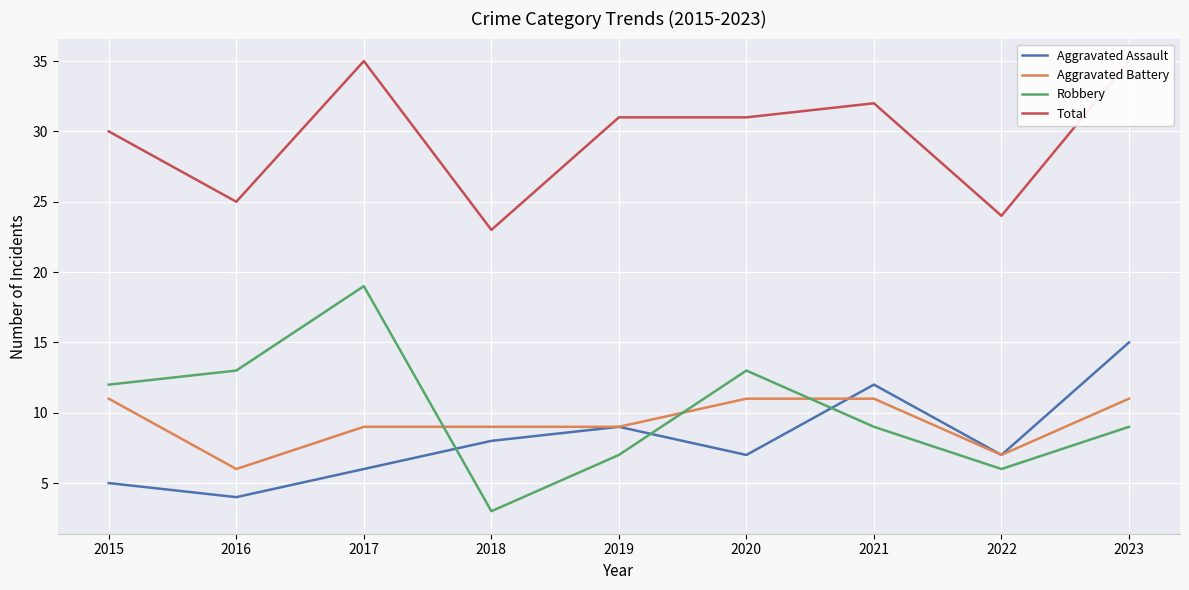

The Total series shows 30 at 2015. True or false?

True